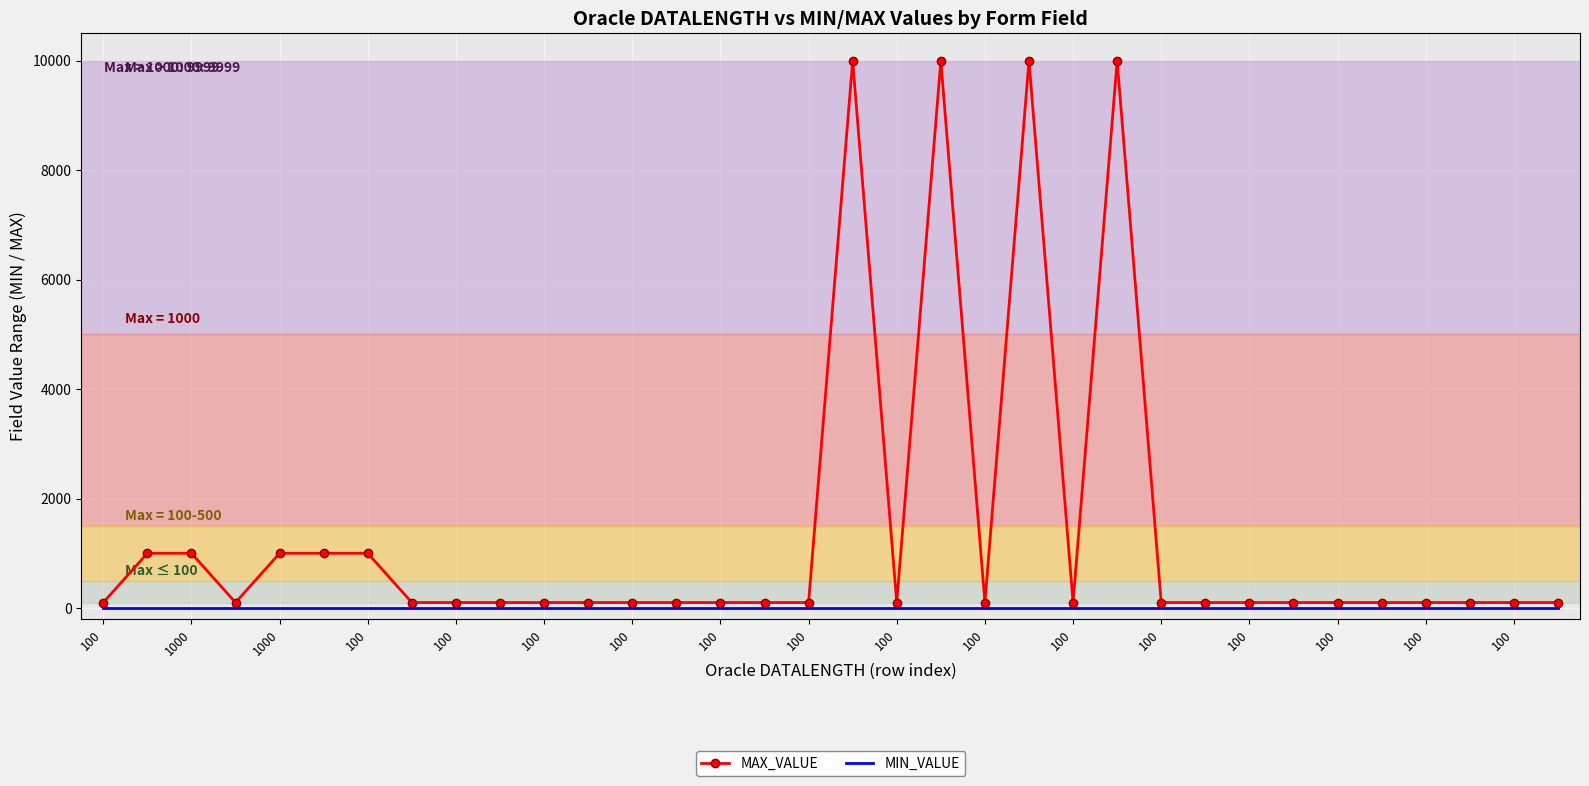

List the series in order of their peak value, lowest first.

MIN_VALUE, MAX_VALUE